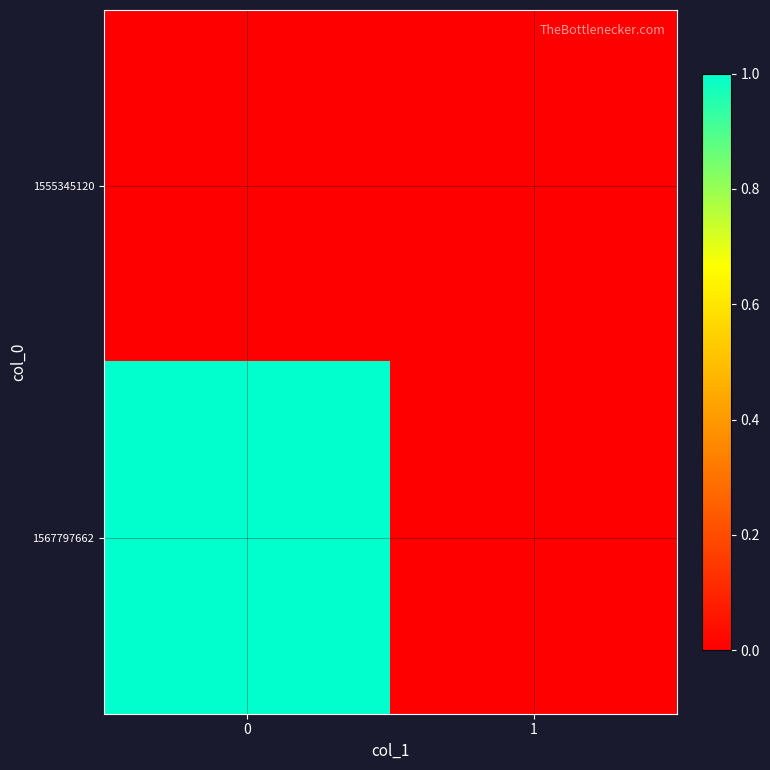

Which series has the widest spread of values?

1567797662